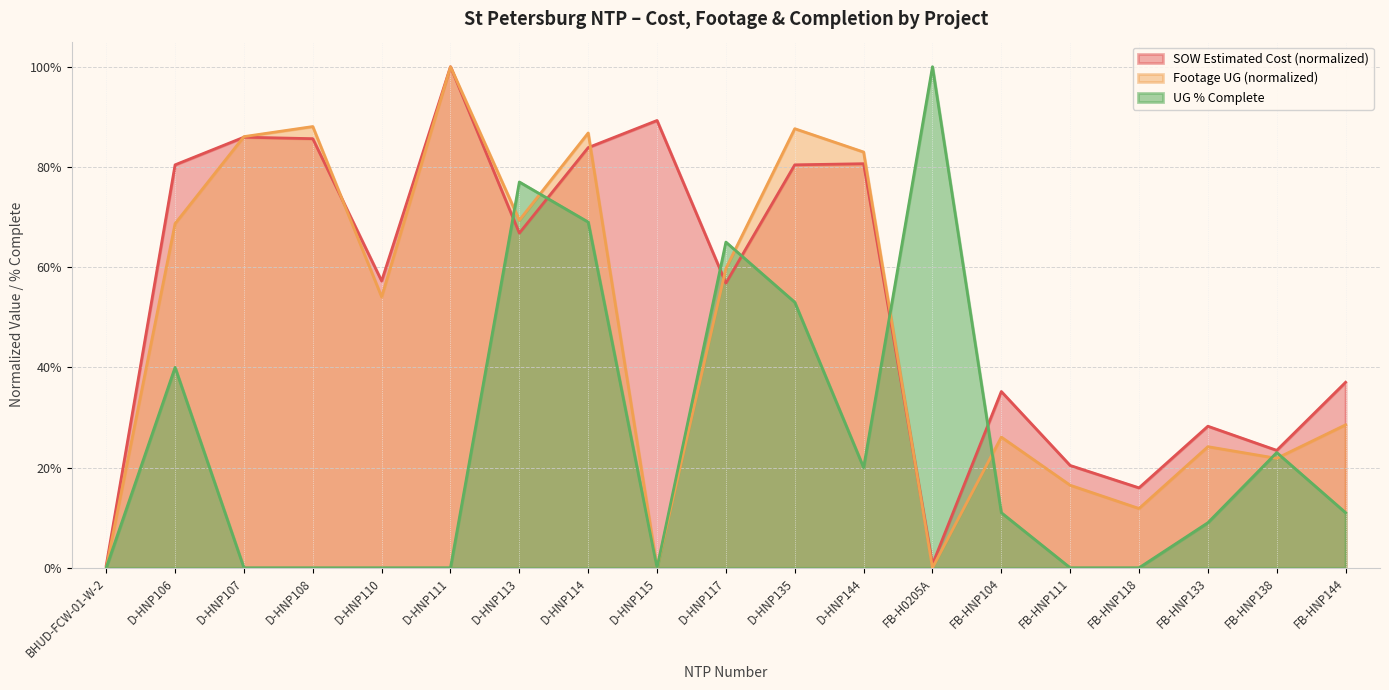

Rank the categories by Footage UG value from highest to lowest.

D-HNP111, D-HNP108, D-HNP135, D-HNP114, D-HNP107, D-HNP144, D-HNP113, D-HNP106, D-HNP117, D-HNP110, FB-HNP144, FB-HNP104, FB-HNP133, FB-HNP138, FB-HNP111, FB-HNP118, BHUD-FCW-01-W-2, D-HNP115, FB-H0205A